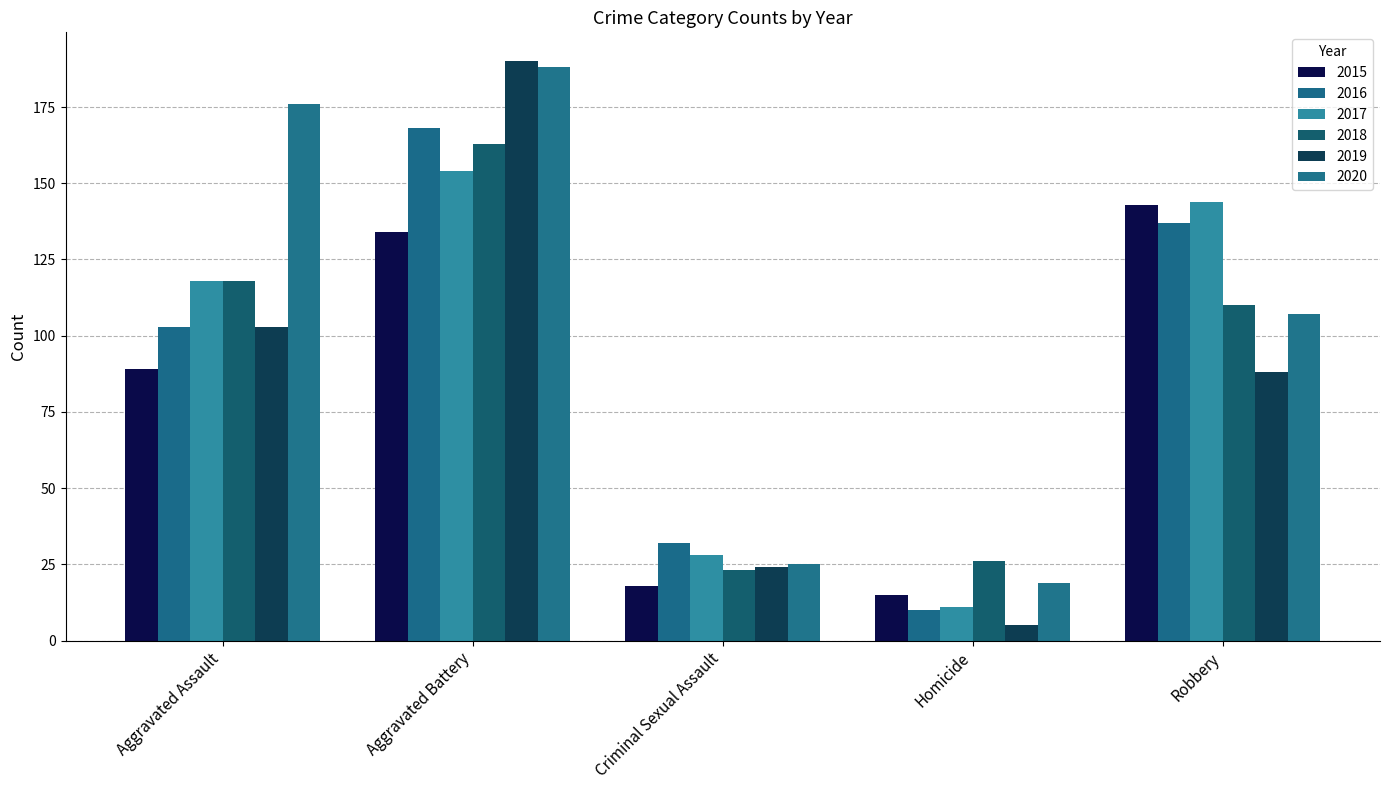

What is the average value of the 2017 series?

91